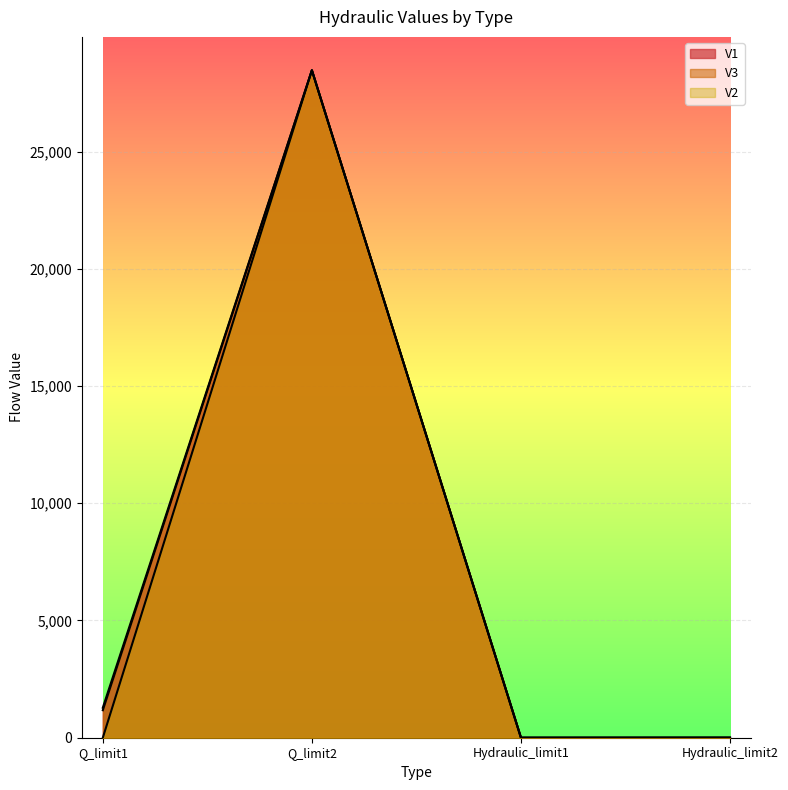

Is it true that V3 equals 13457.9 at Hydraulic_limit1?

False